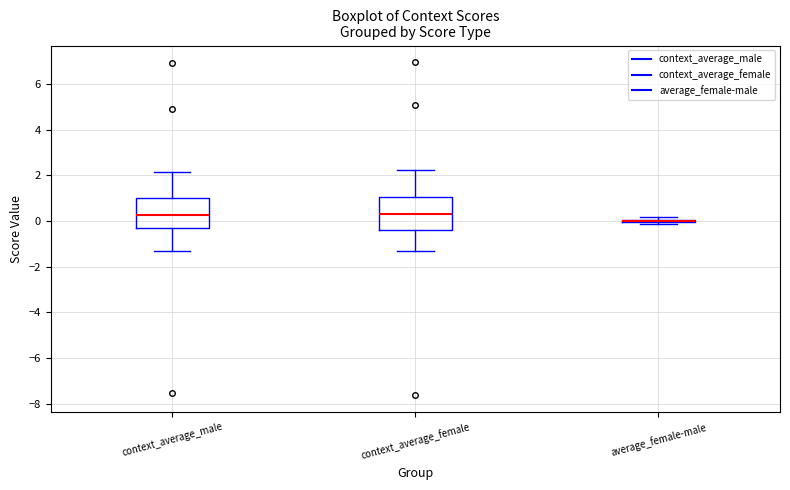

Where does the median line of the box for context_average_female sit on the y-axis? The values are not printed on the chart, so give them approximately, as read against the axis.

0.4